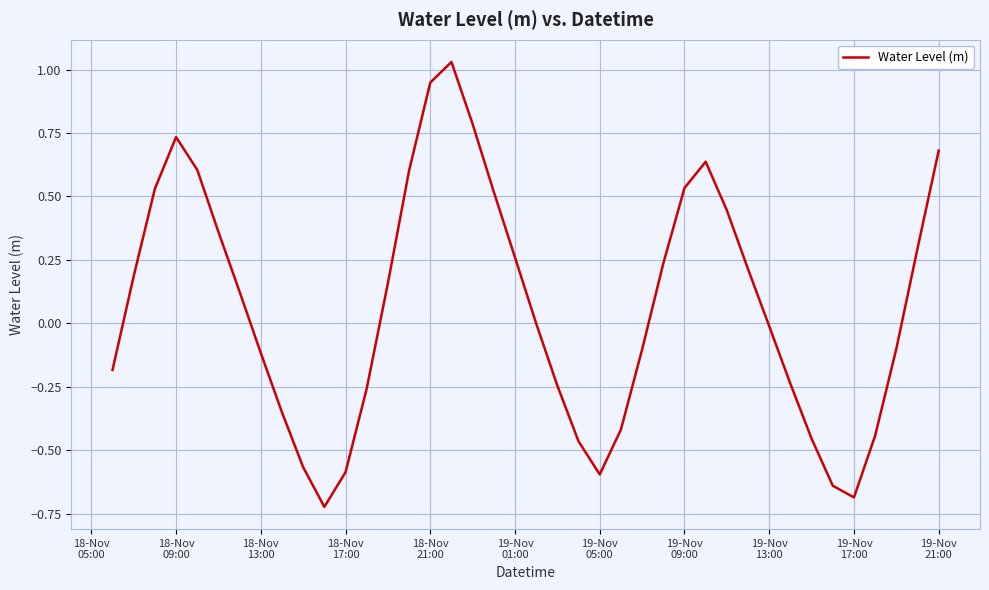

What is the difference between the maximum and minimum values?

1.8